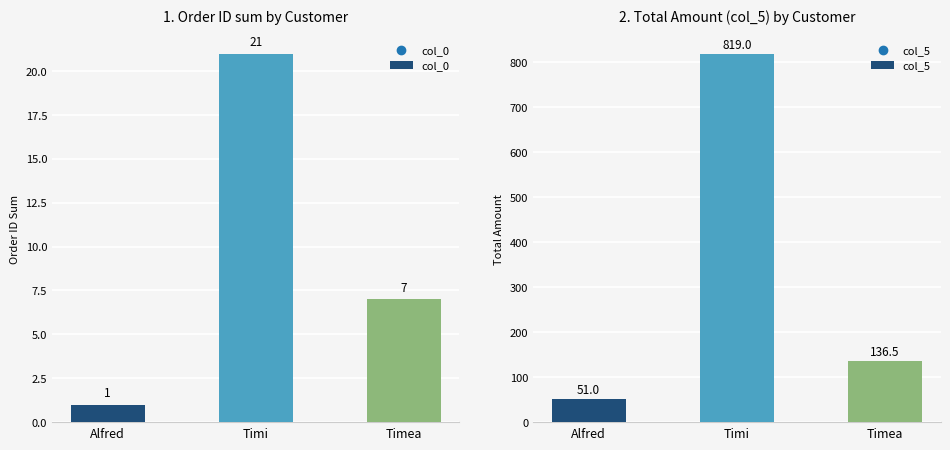

Is the value of col_5 at Timea greater than the value of col_0 at Timea?

Yes